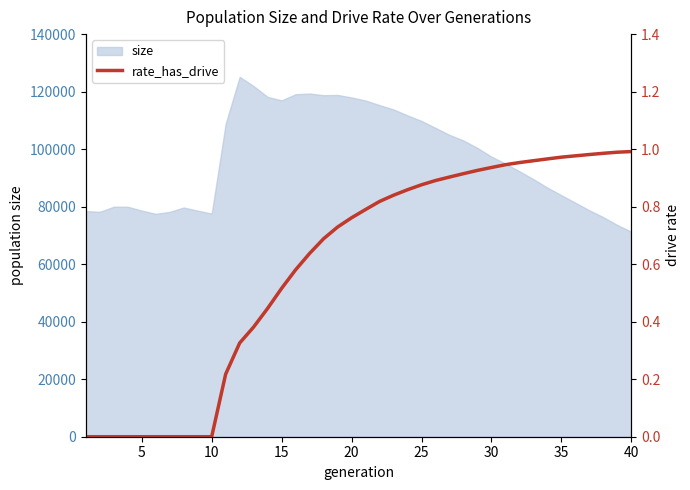

What is the minimum value for size?

71270